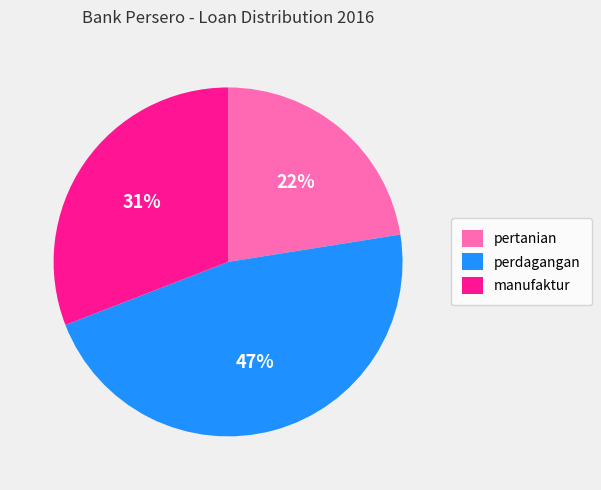

To the nearest percent, what is the average slice percentage?

33%